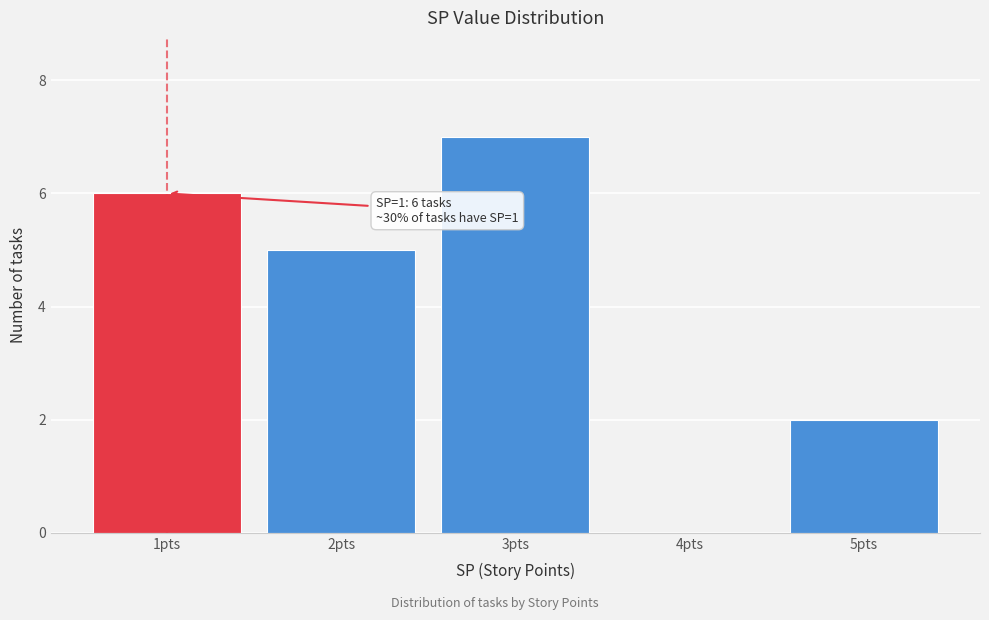

Over which range of the x-axis is the bar tallest?

2.5 to 3.5